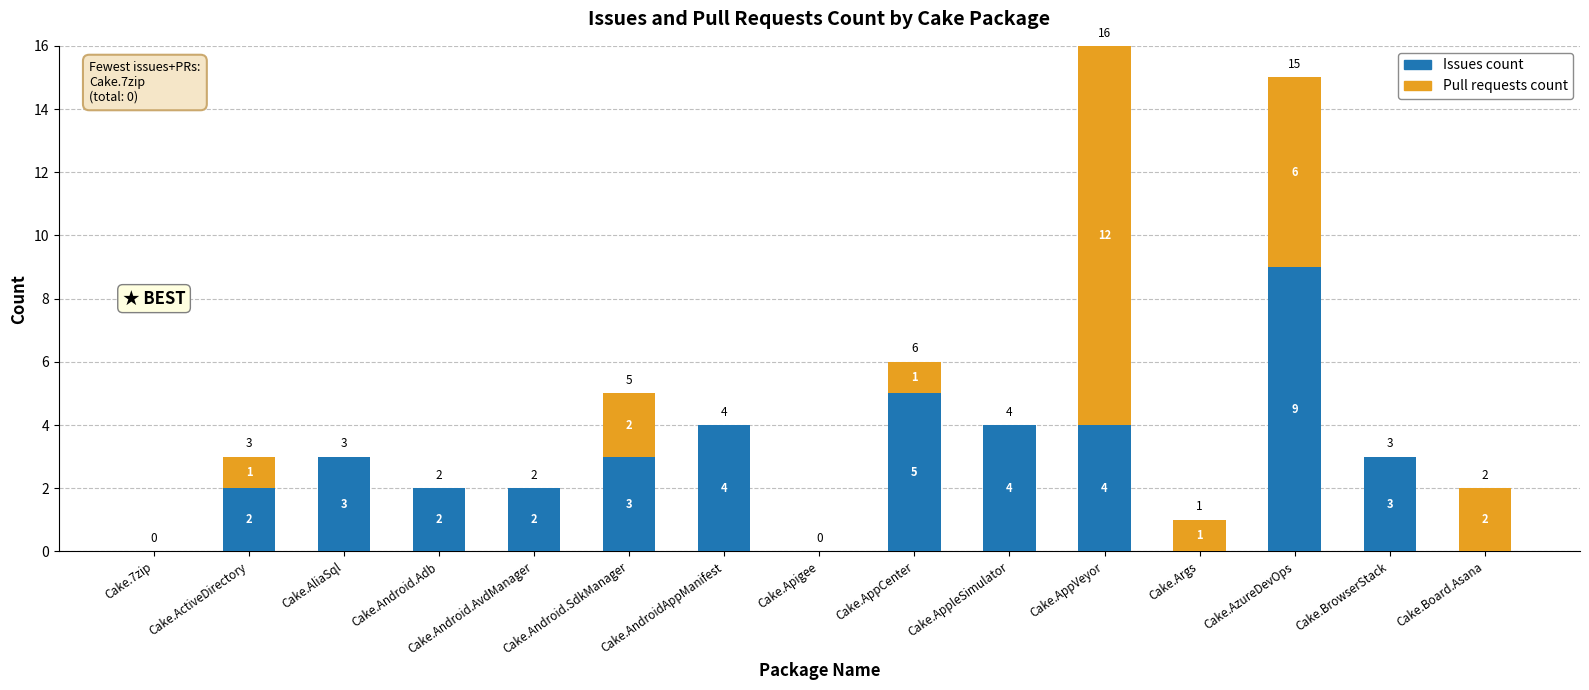

At which category is the sum across all series the highest?

Cake.AppVeyor